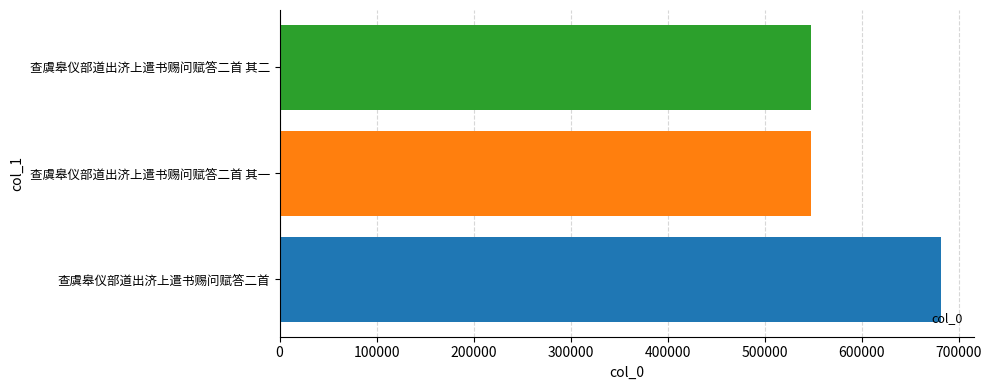

The chart shows a value of 547389 at 查虞皋仪部道出济上遣书赐问赋答二首 其二. True or false?

True